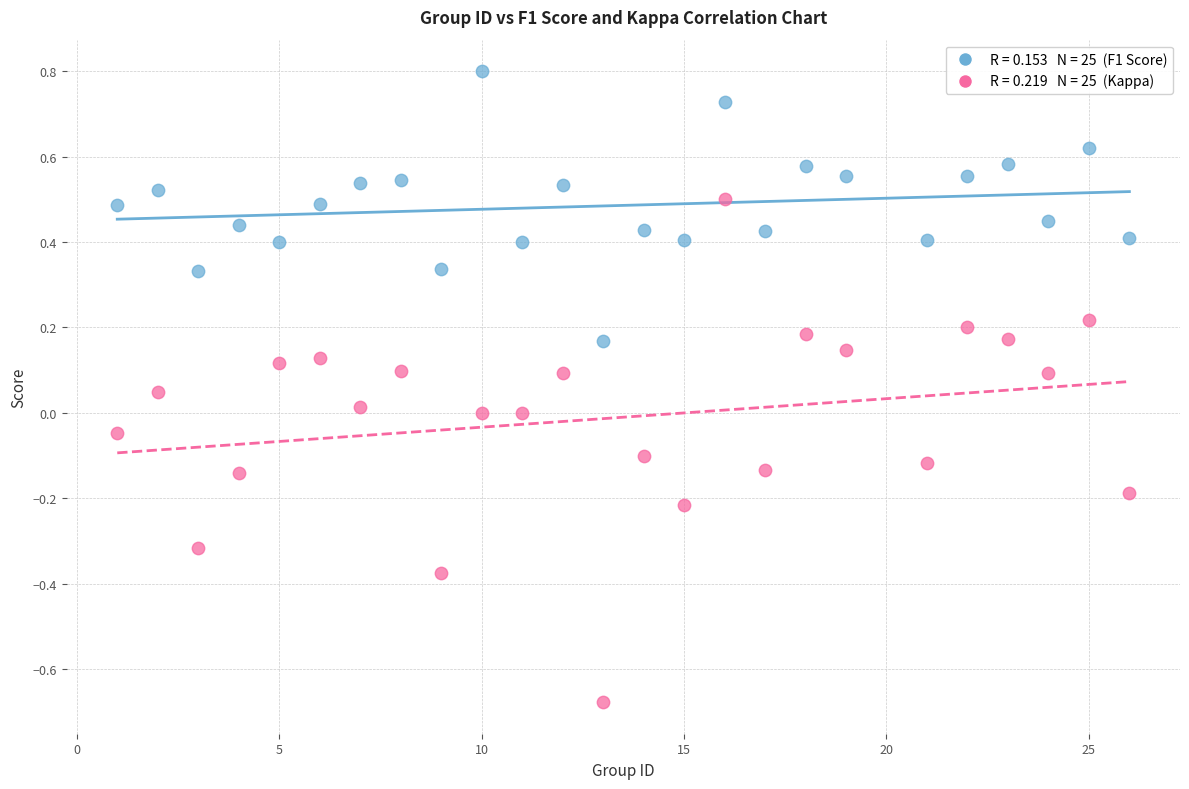

Across all data points, what is the range of Y values (max minus min)?

1.5